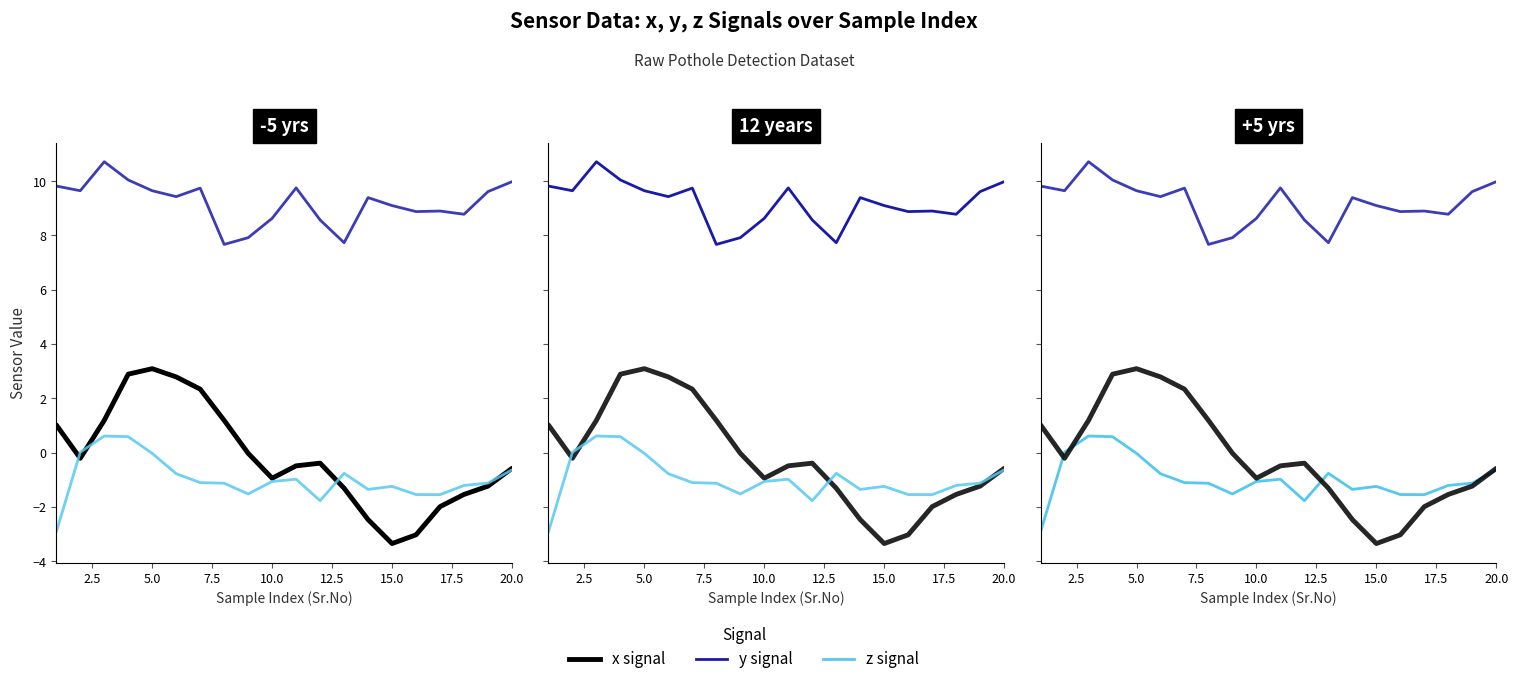

Count the number of data series in this chart.

3